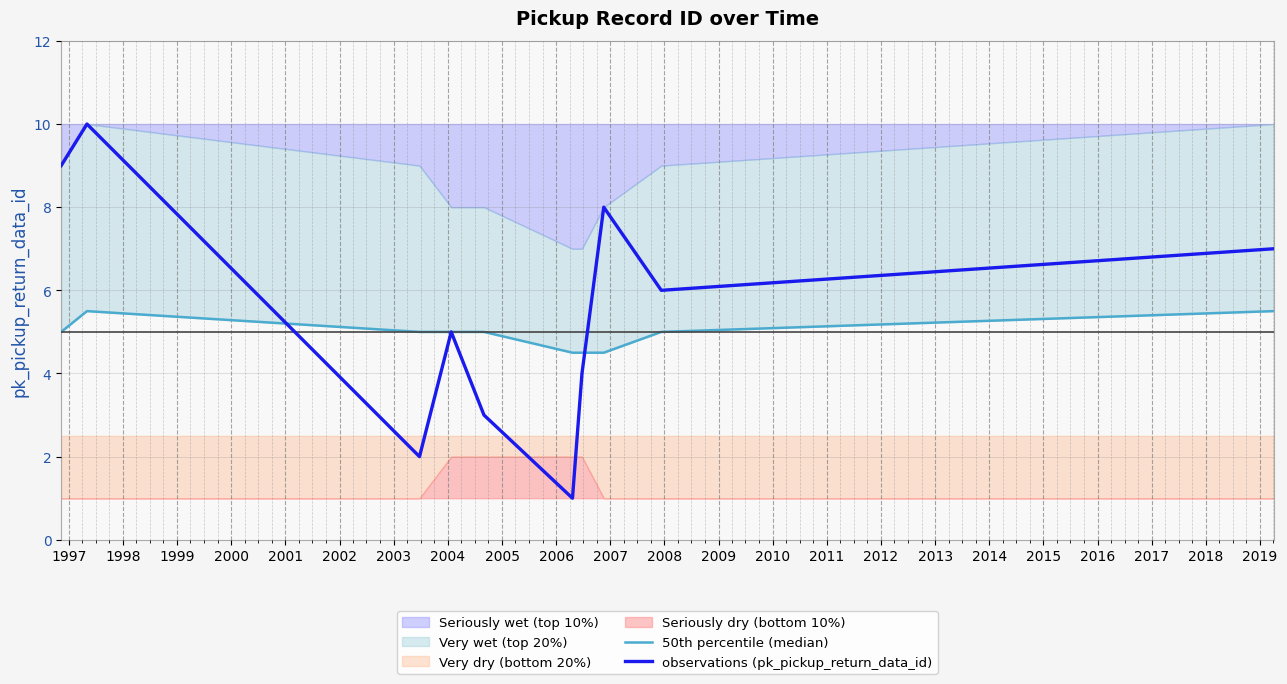

What is the highest value of the observations (pk_pickup_return_data_id) series?

10